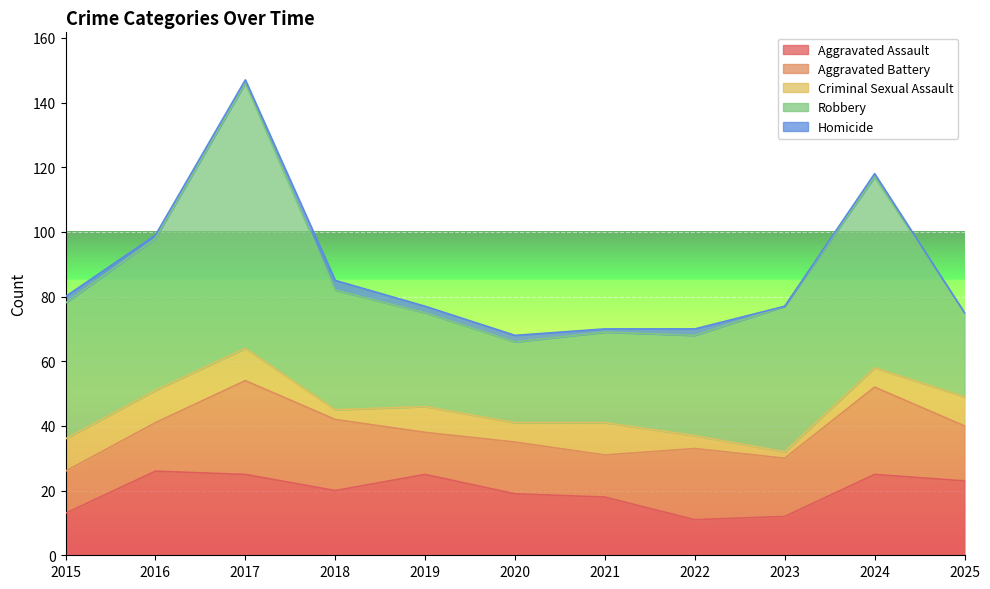

Reading left to right, list all the values displayed in this chart.

Aggravated Assault: 2015=13	2016=26	2017=25	2018=20	2019=25	2020=19	2021=18	2022=11	2023=12	2024=25	2025=23
Aggravated Battery: 2015=13	2016=15	2017=29	2018=22	2019=13	2020=16	2021=13	2022=22	2023=18	2024=27	2025=17
Criminal Sexual Assault: 2015=10	2016=10	2017=10	2018=3	2019=8	2020=6	2021=10	2022=4	2023=2	2024=6	2025=9
Robbery: 2015=42	2016=47	2017=82	2018=37	2019=29	2020=25	2021=28	2022=31	2023=45	2024=59	2025=26
Homicide: 2015=2	2016=1	2017=1	2018=3	2019=2	2020=2	2021=1	2022=2	2023=0	2024=1	2025=0